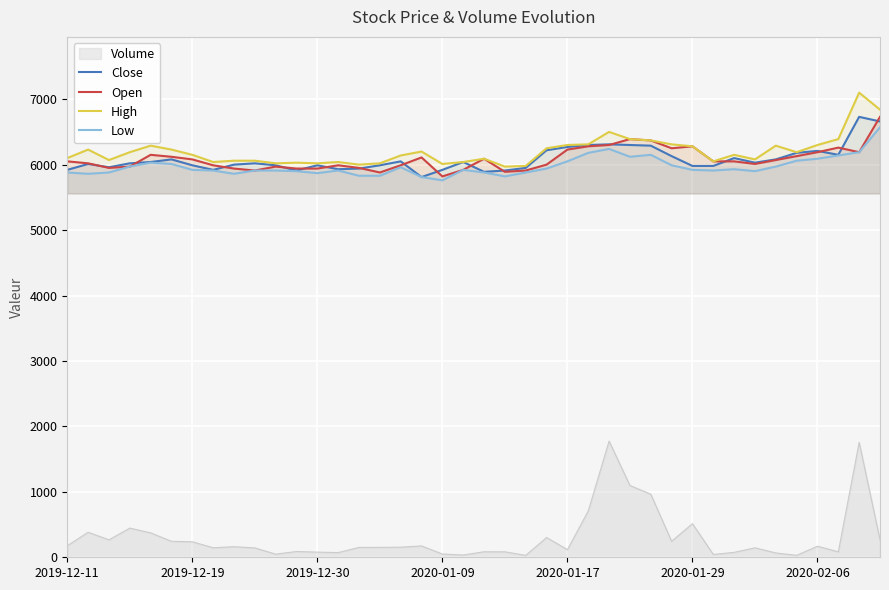

What is the maximum value shown in the chart?

7100.0